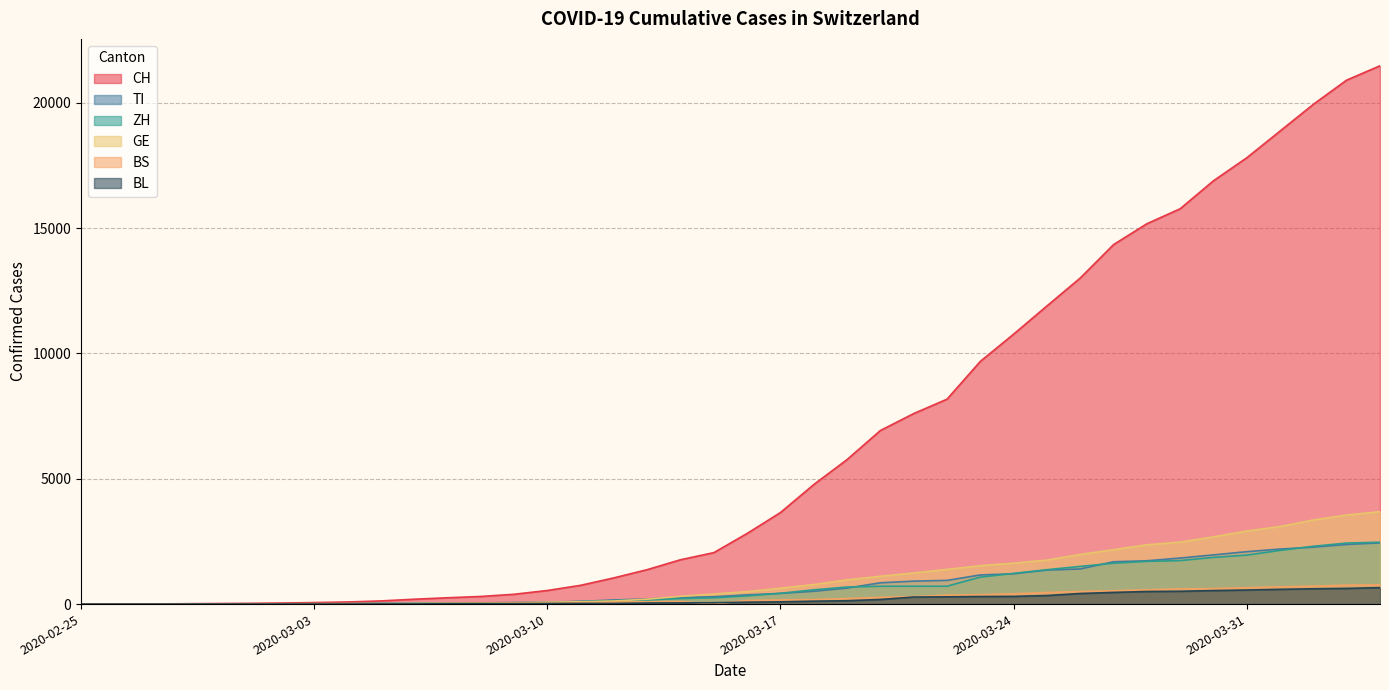

At which label is GE closest to 1842?

2020-03-25